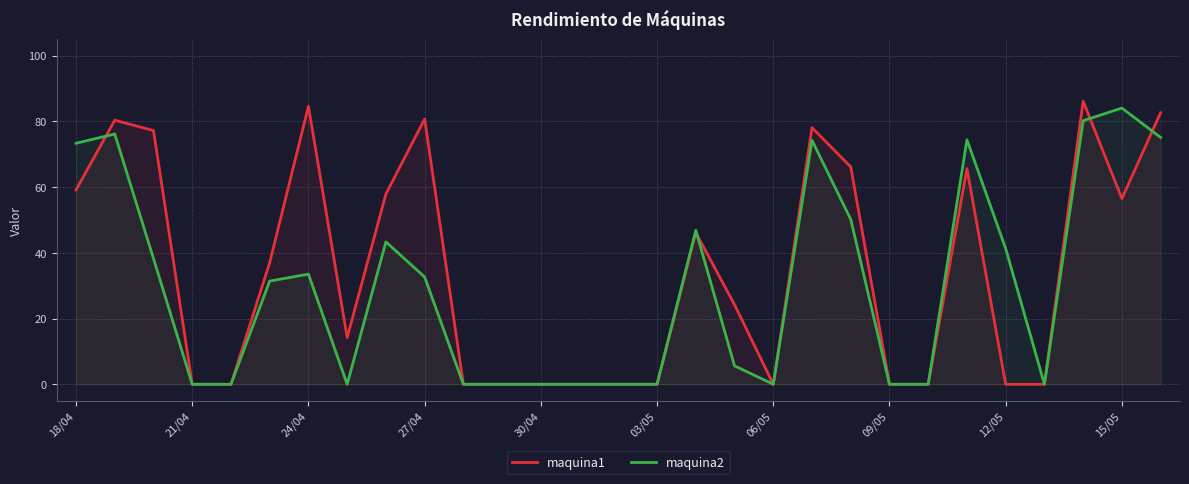

Where does the maquina1 series first go above 24?

18/04